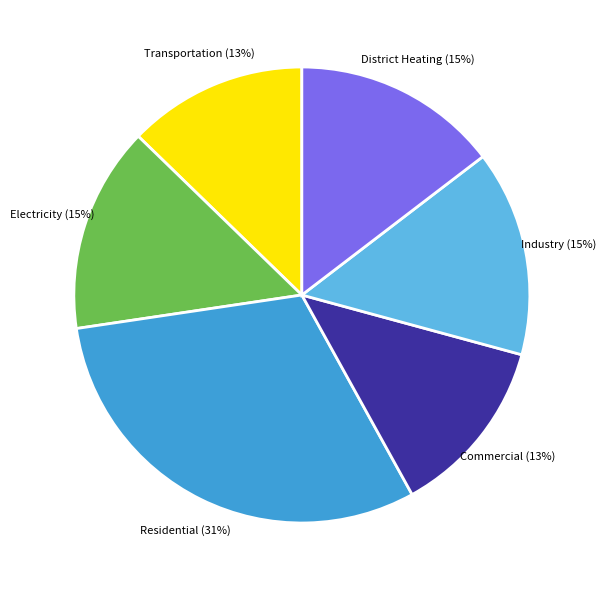

To the nearest percent, what is the difference between the largest and smallest slice percentages?

18%